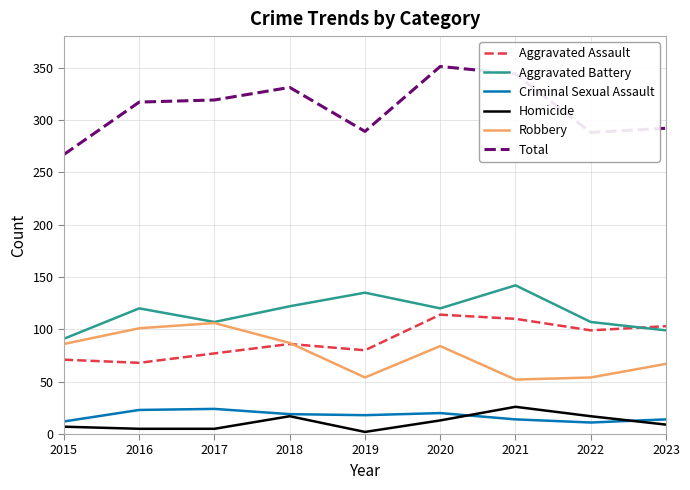

Where does the Robbery series first go above 84?

2015